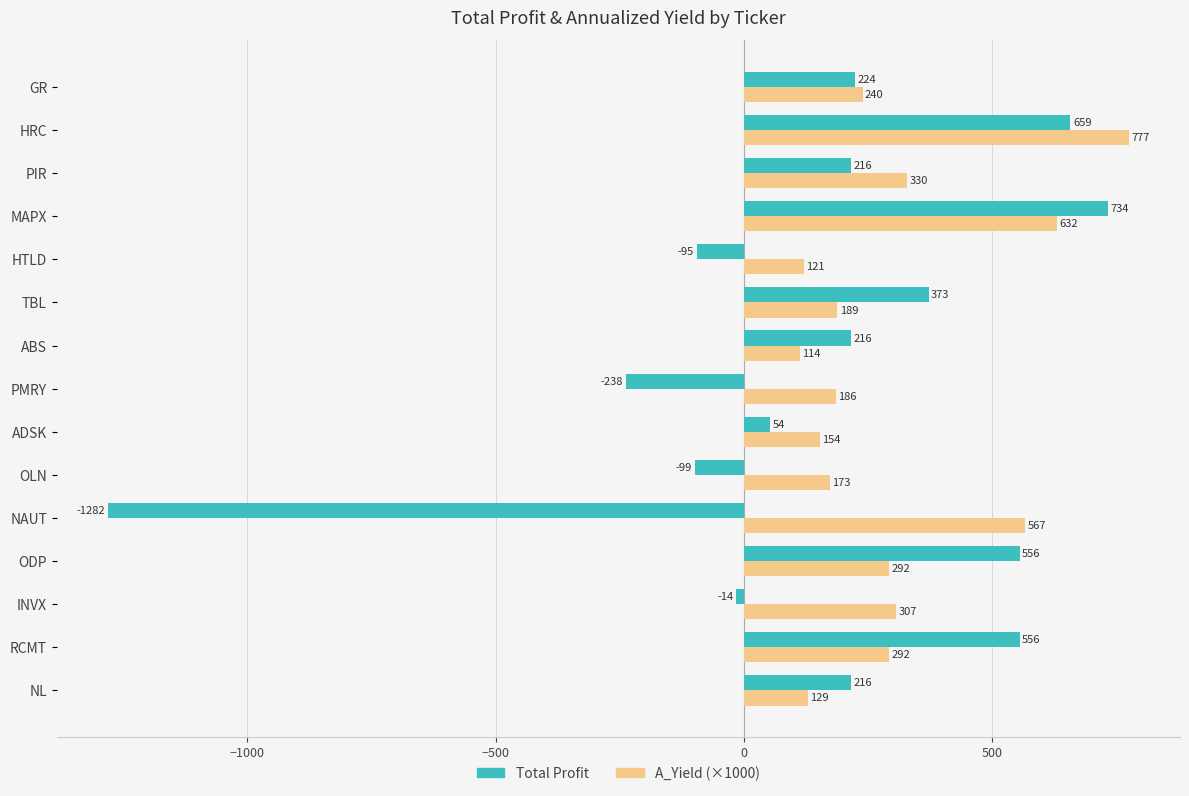

Which category has the highest value in the Total Profit series?

MAPX